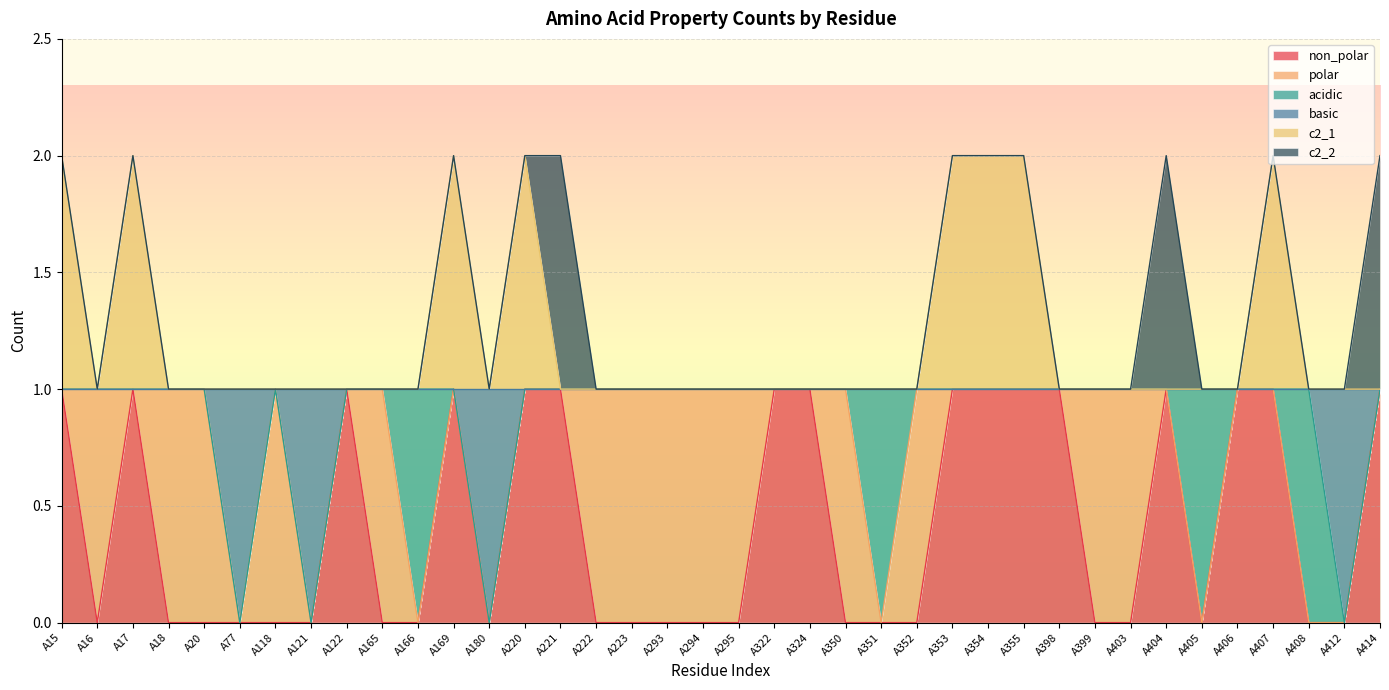

Does the chart display data point markers on the line(s)?

No